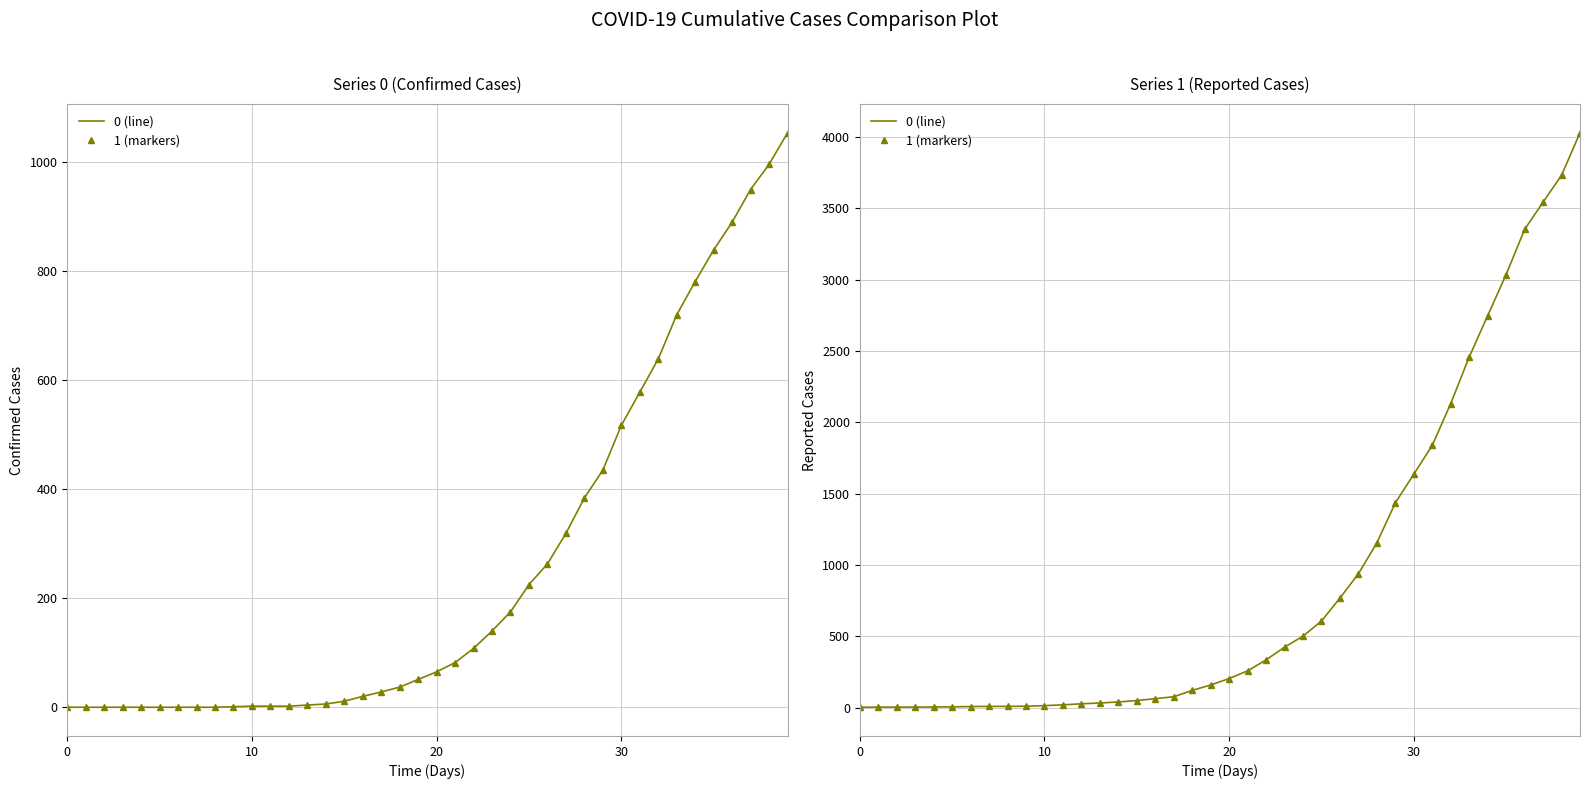

At how many categories does at least one series exceed 614?

14